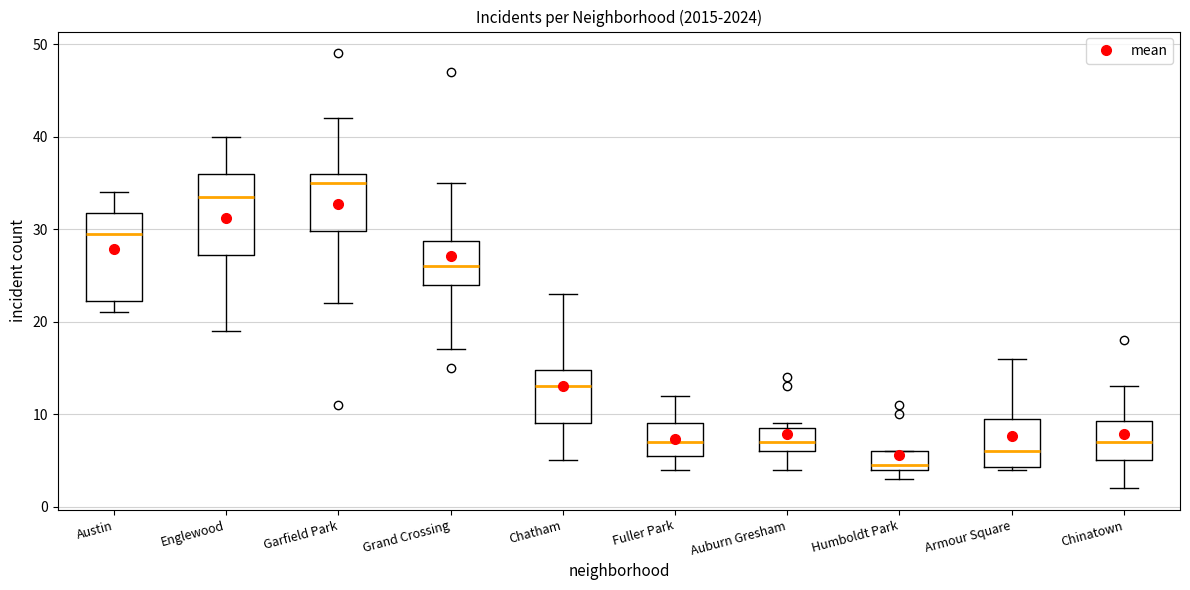

Reading left to right, read every box against the y-axis: the position of its median line, the range the box covers, and the ends of its whiskers. The values are not printed on the chart, so give them approximately, as read against the axis.

Austin: median 30, box 22 to 32, whiskers 21 to 34
Englewood: median 34, box 27 to 36, whiskers 19 to 40
Garfield Park: median 35, box 30 to 36, whiskers 22 to 42
Grand Crossing: median 26, box 24 to 29, whiskers 17 to 35
Chatham: median 13, box 9 to 15, whiskers 5 to 23
Fuller Park: median 7, box 6 to 9, whiskers 4 to 12
Auburn Gresham: median 7, box 6 to 9, whiskers 4 to 9 (just above the box's upper edge)
Humboldt Park: median 5, box 4 to 6, whiskers 3 to 6
Armour Square: median 6, box 4 to 10, whiskers 4 to 16
Chinatown: median 7, box 5 to 9, whiskers 2 to 13